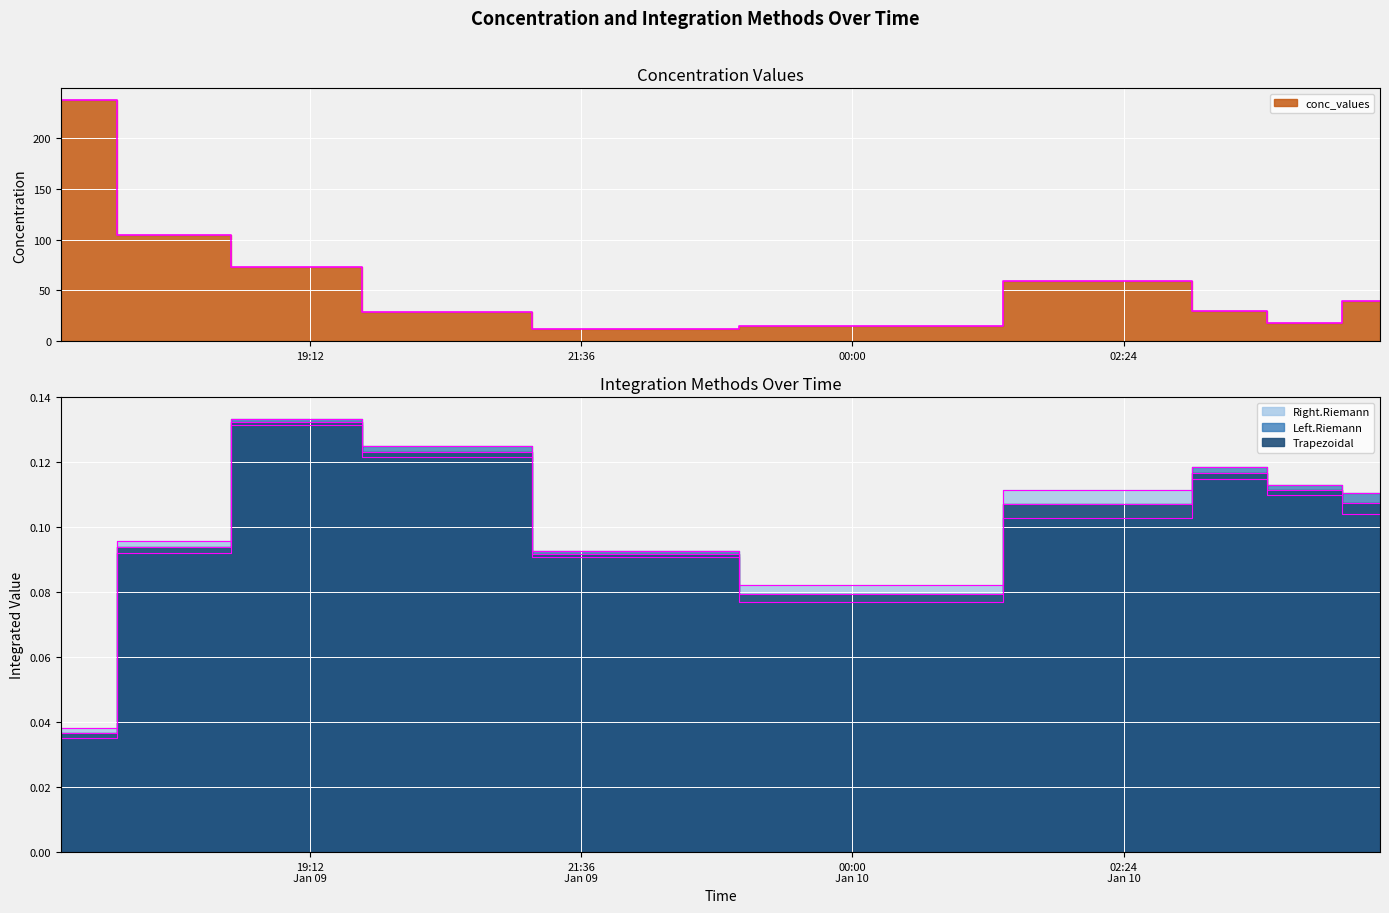

Which label corresponds to the smallest value in the chart?

2007-01-09 17:00:00